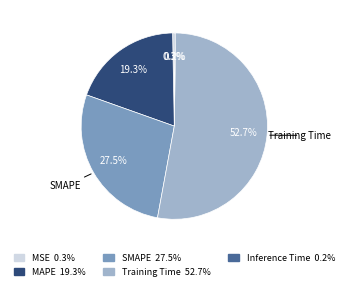

Does any single category account for the majority?

Yes